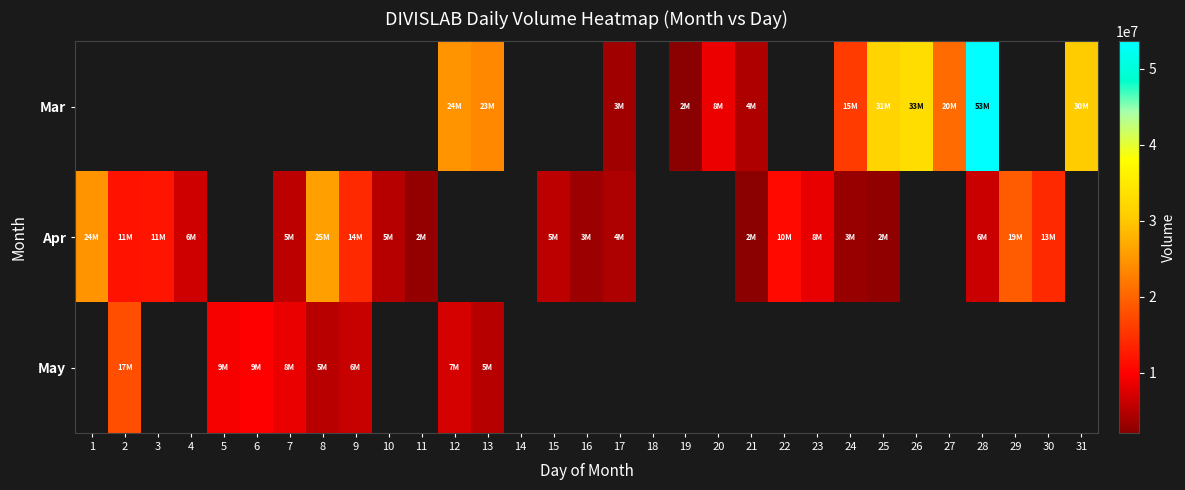

Which has a higher value, 14 or 16?

16